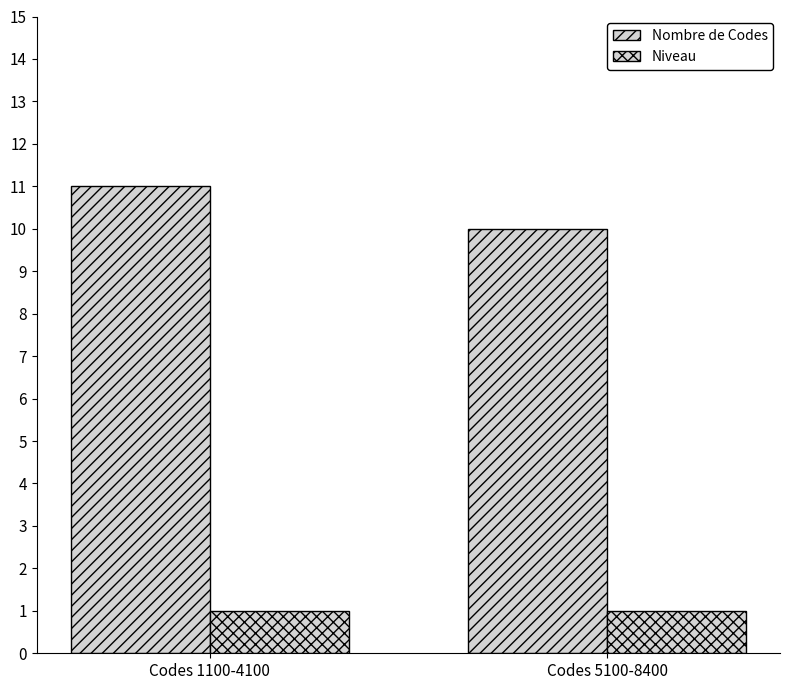

How many groups of bars are there?

2